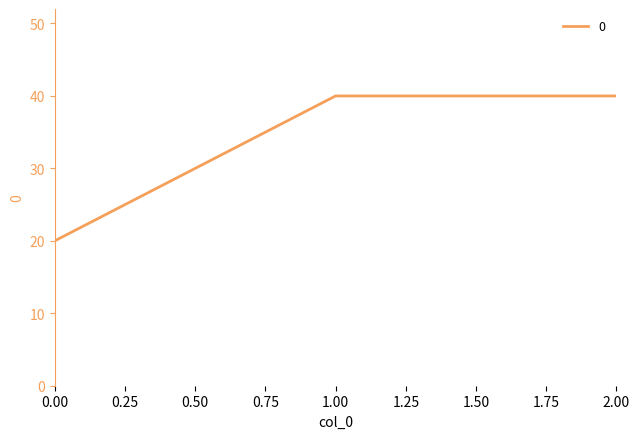

What is the maximum value shown in the chart?

40